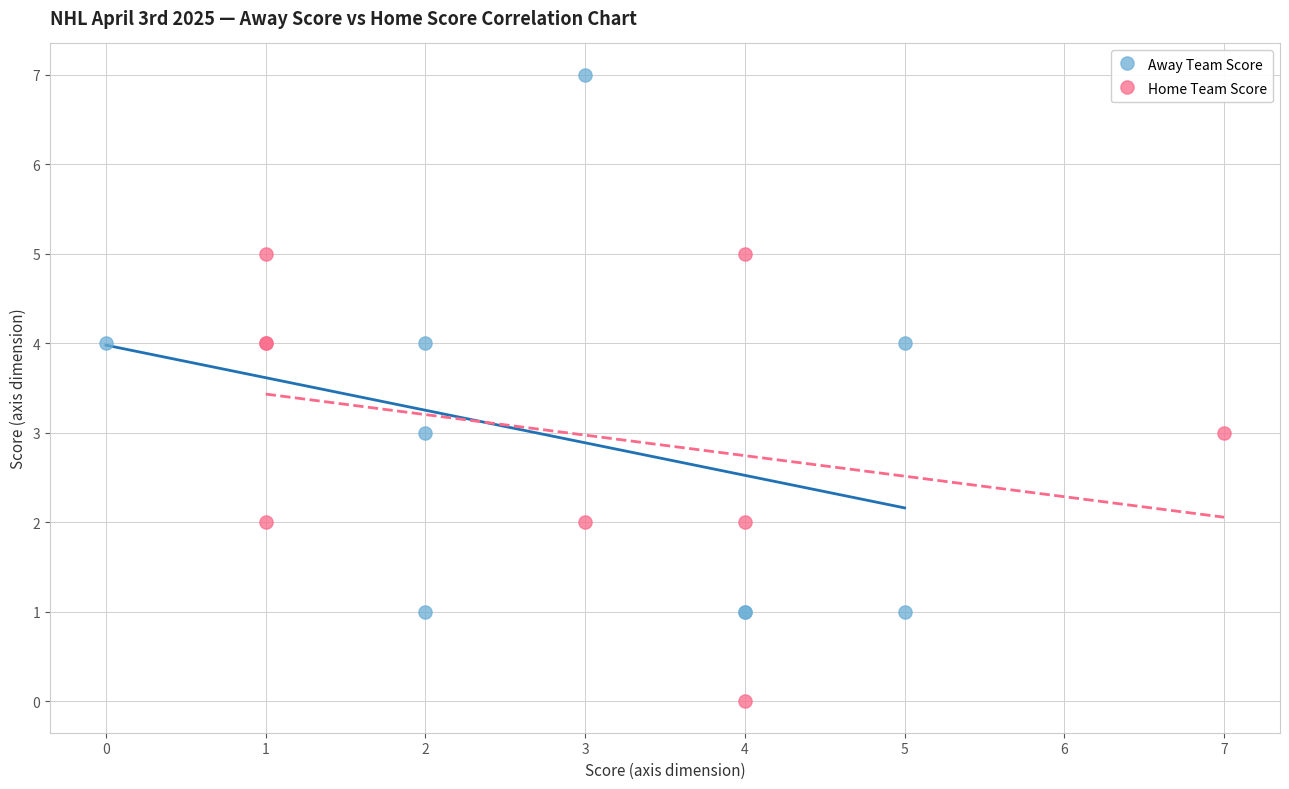

Which series reaches the minimum Y coordinate?

Home Team Score